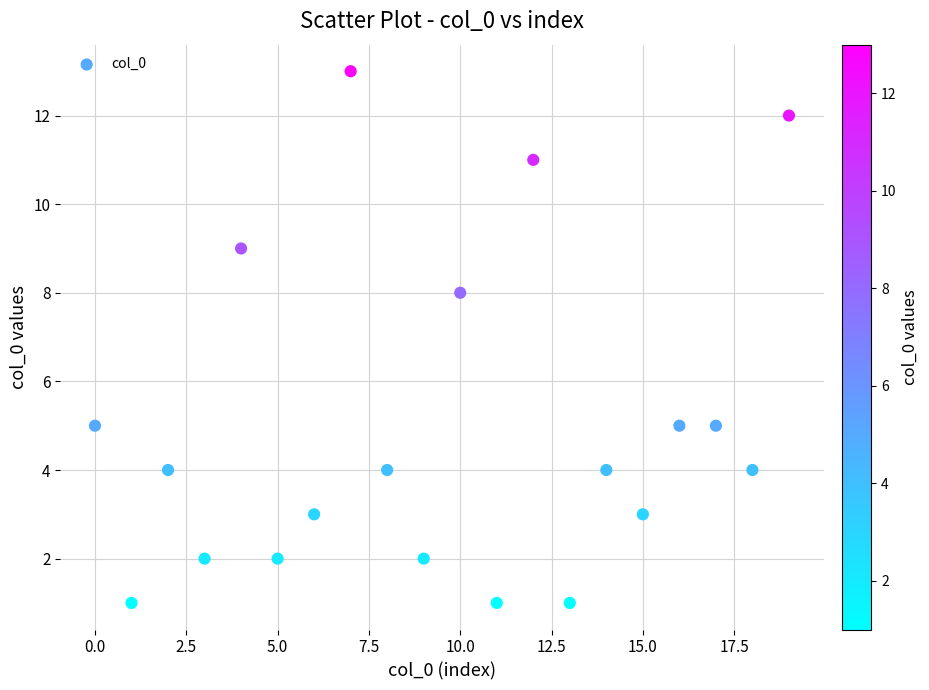

What Y value in the scatter plot is closest to 7?

8